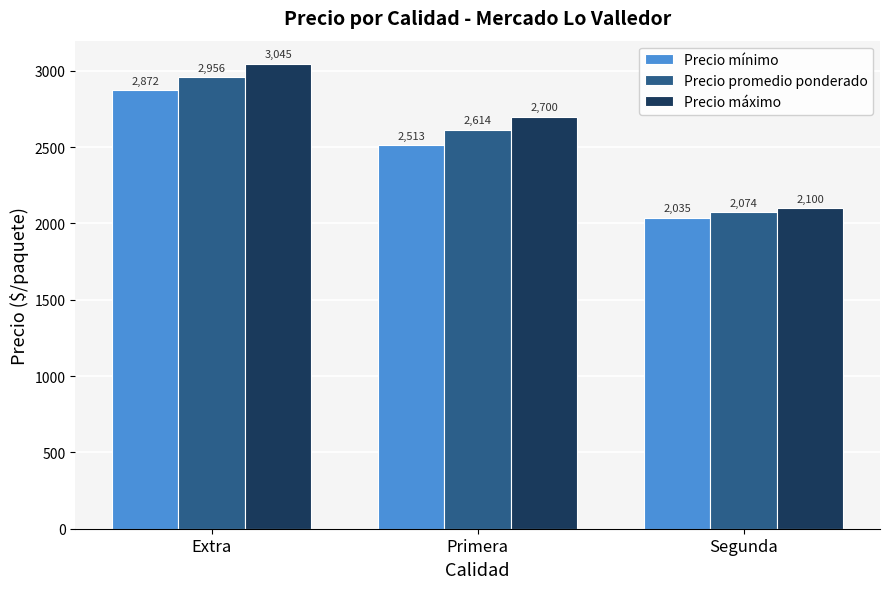

What are all the series names shown in the legend?

Precio mínimo, Precio promedio ponderado, Precio máximo